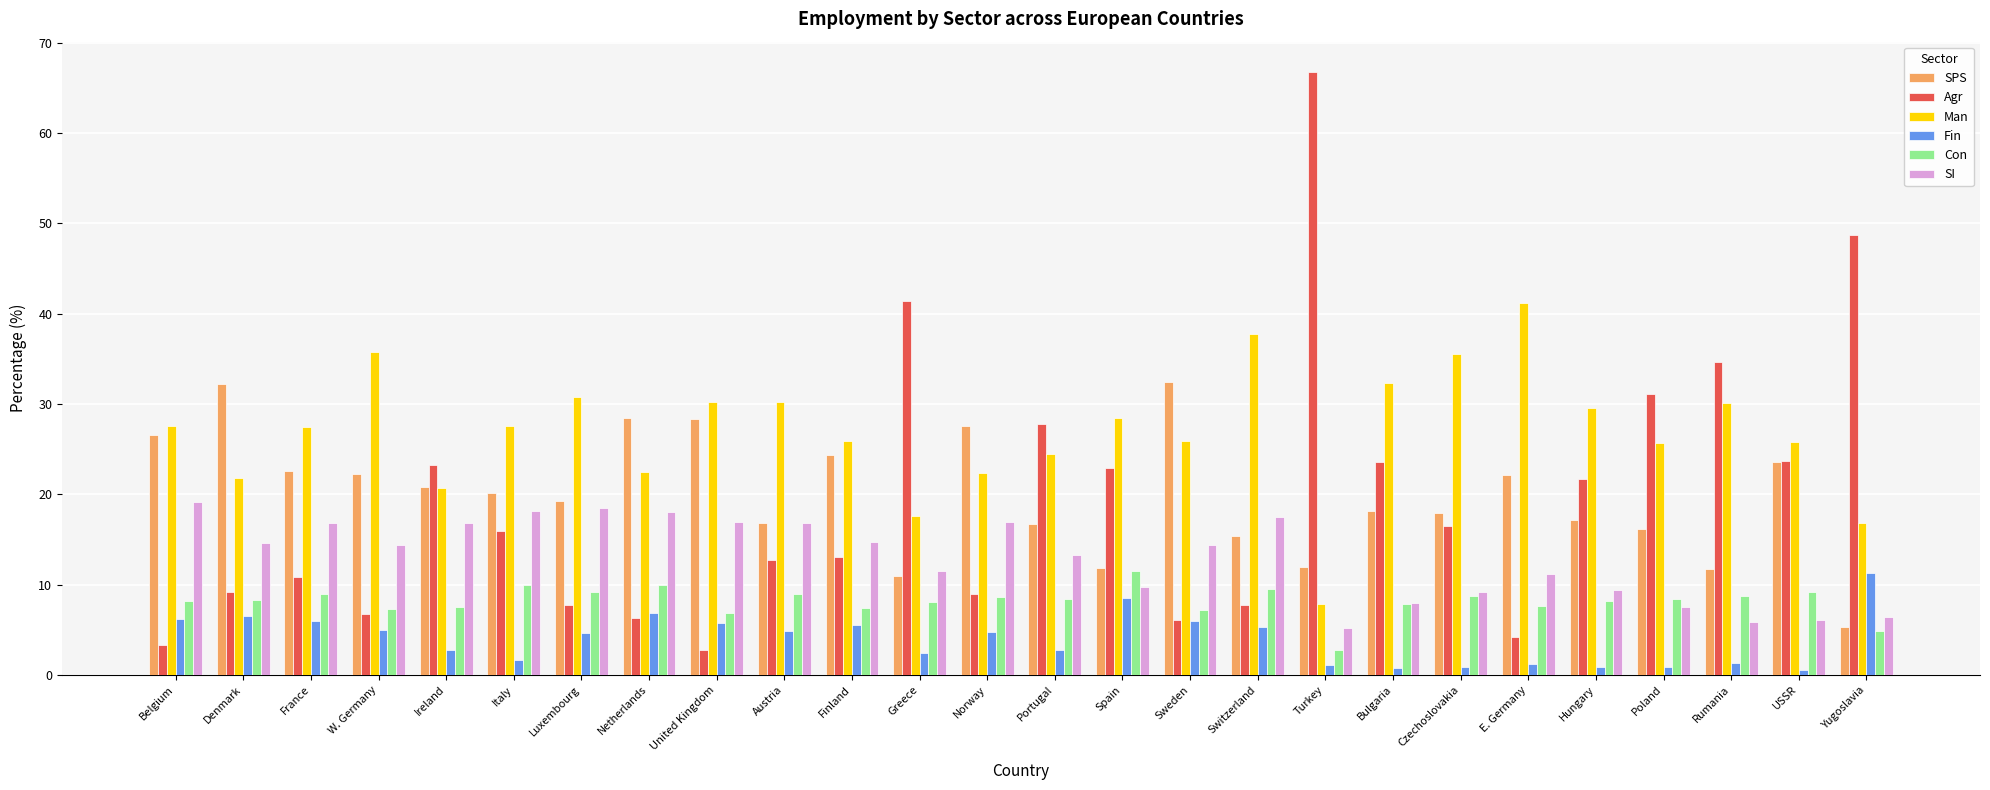

What position from the right is Denmark?

25